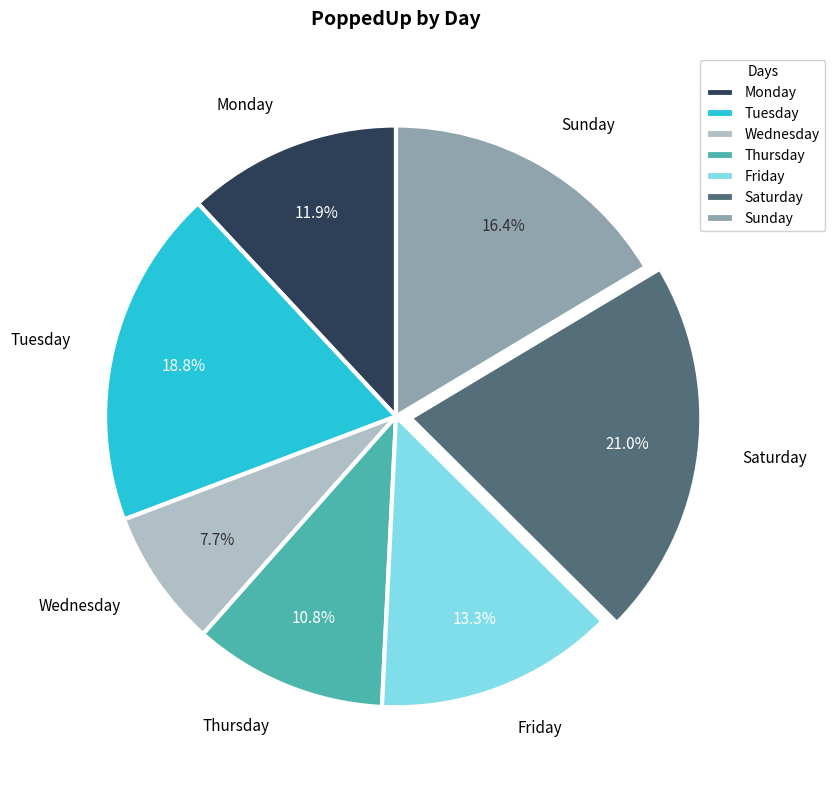

To the nearest percent, what is the difference between the largest and smallest slice percentages?

13%